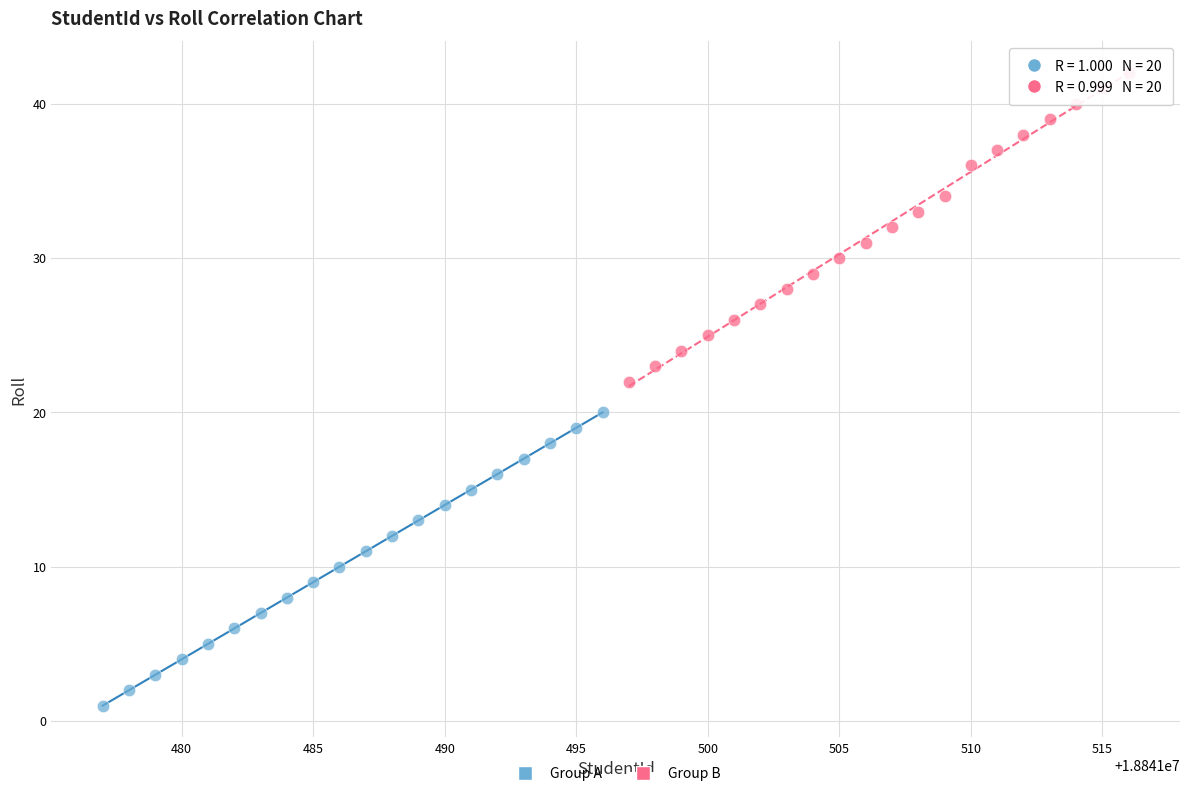

Which series reaches the minimum Y coordinate?

Group A